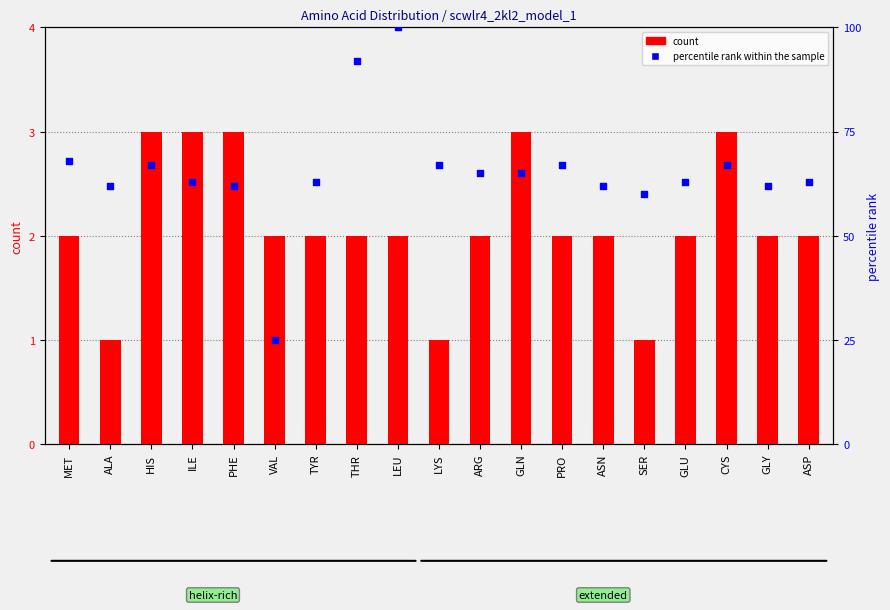

At how many categories does at least one series exceed 27?

18